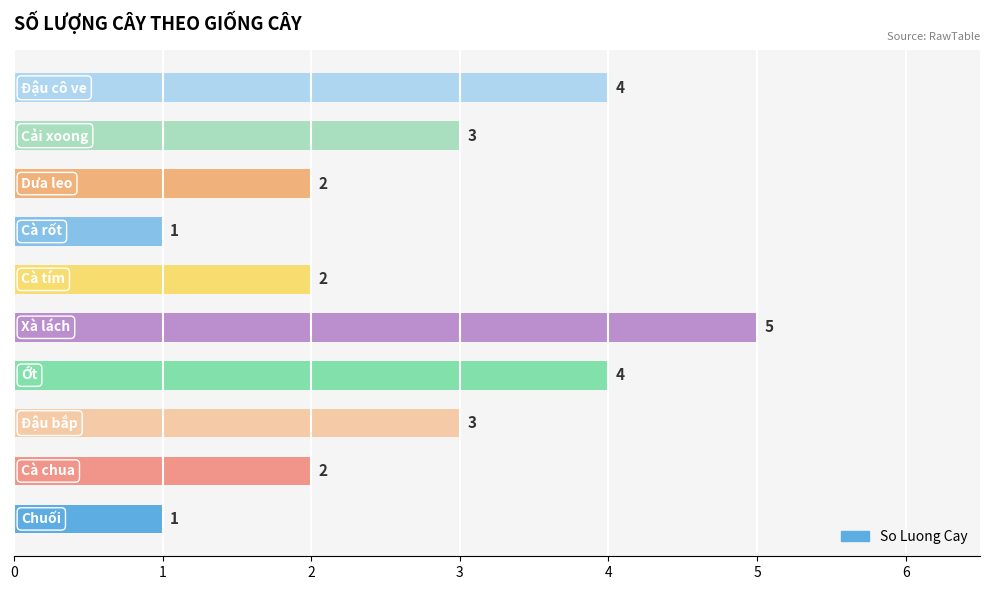

Does the chart contain any negative values?

No